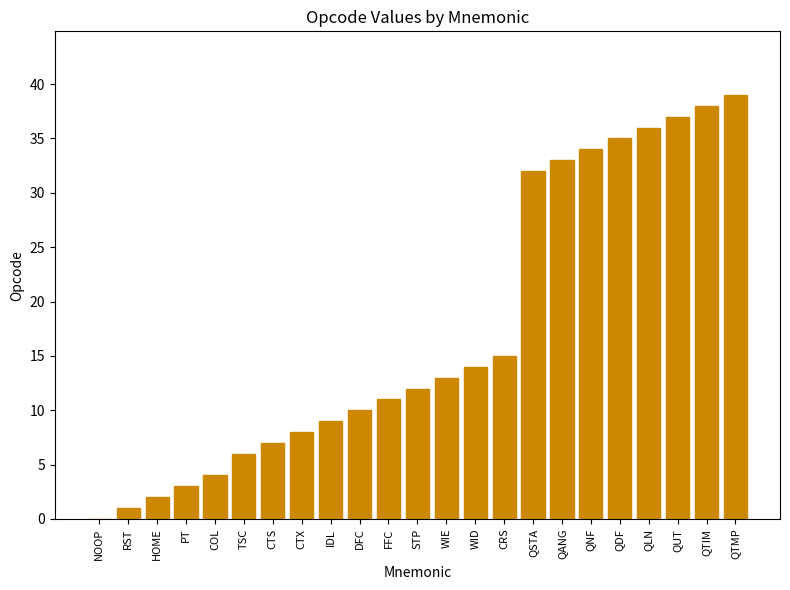

Is it true that the value at DFC is 10?

True